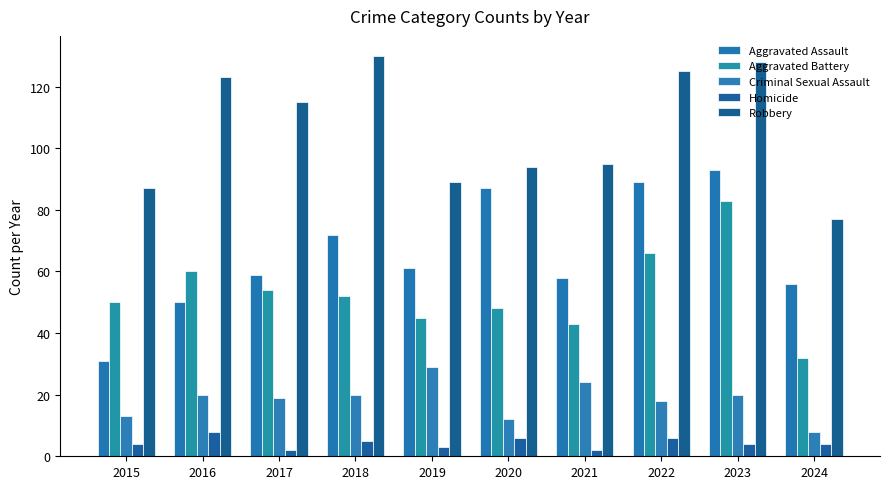

What is the difference between the maximum and second lowest values in the Aggravated Assault series?

43